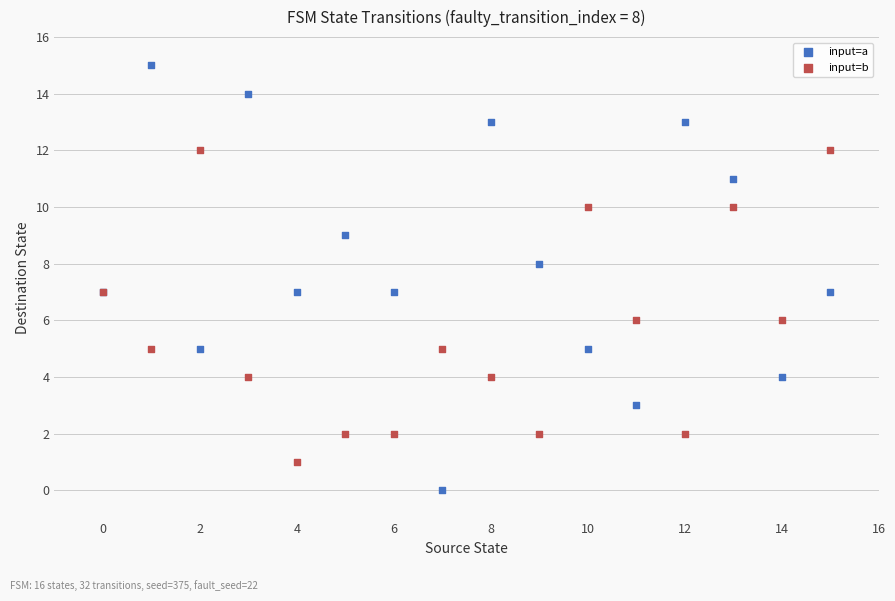

What are all the series names shown in the legend?

input=a, input=b